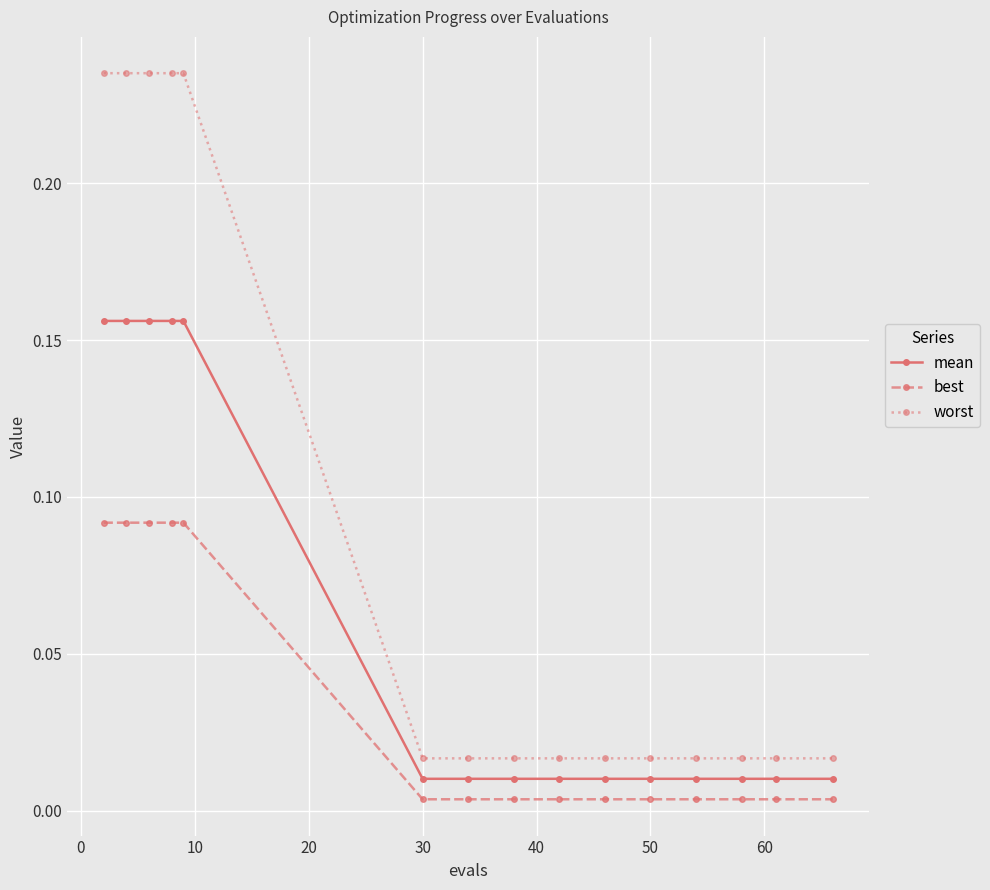

What are all the series names shown in the legend?

mean, best, worst